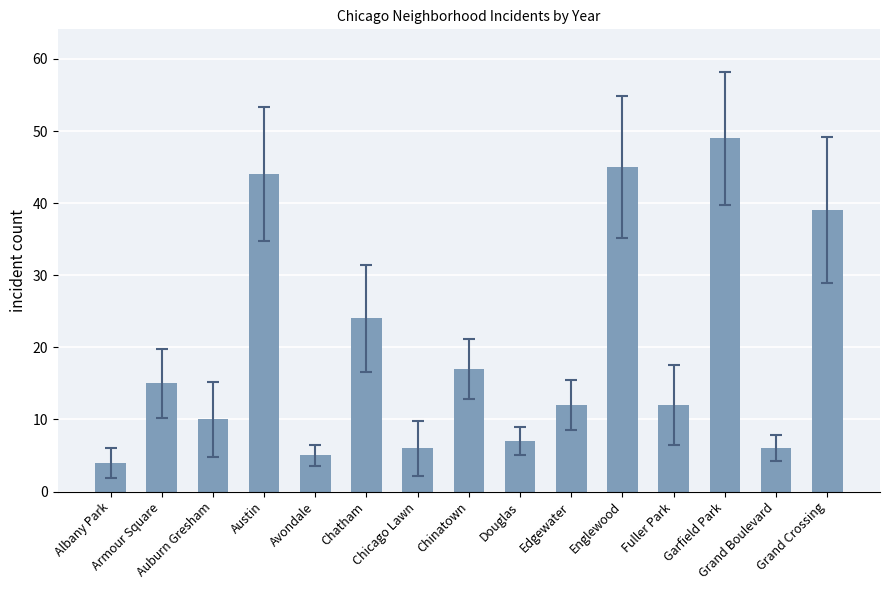

What is the ratio of the value at Armour Square to the value at Chicago Lawn?

2.5